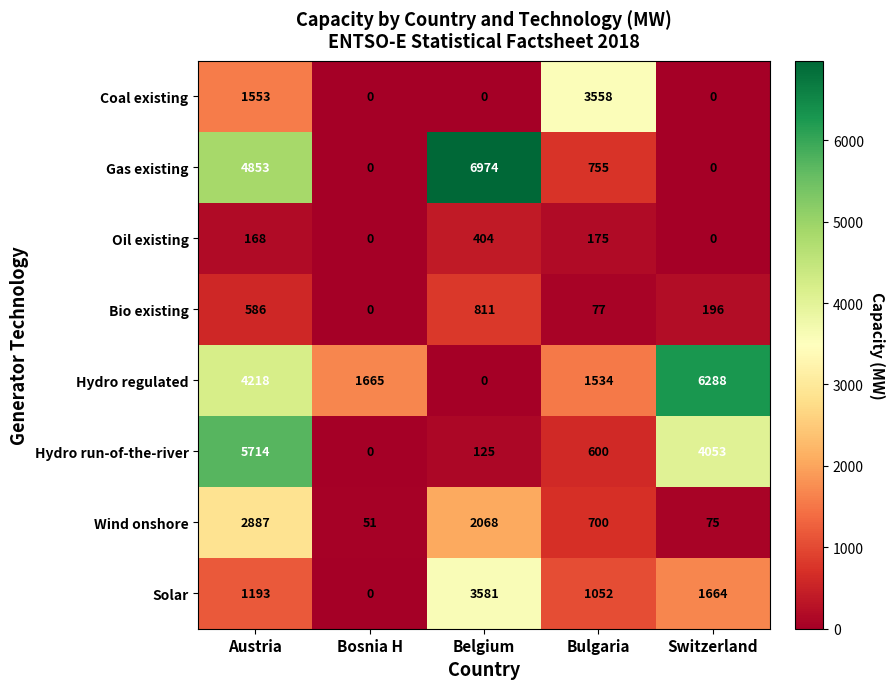

What is the difference between the highest and lowest values at Bosnia H?

1665